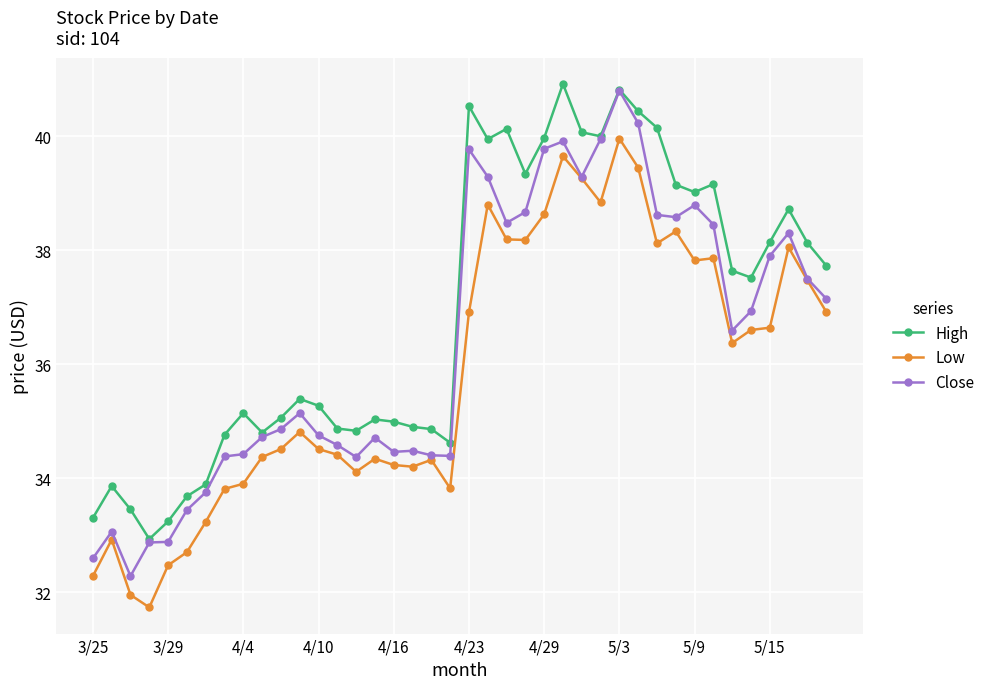

What is the maximum value shown in the chart?

40.9